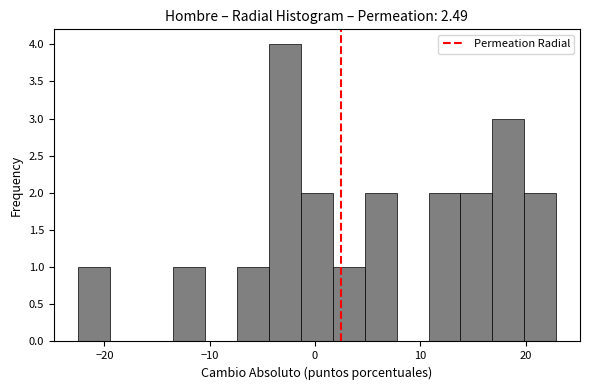

Around what value on the x-axis is the tallest bar? Give the approximate position of its centre, as read against the axis.

-3